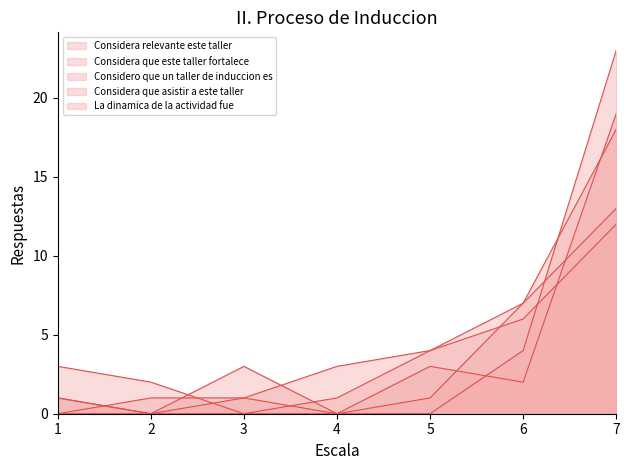

True or false: Considera relevante este taller has a value of 0 at 3.

False